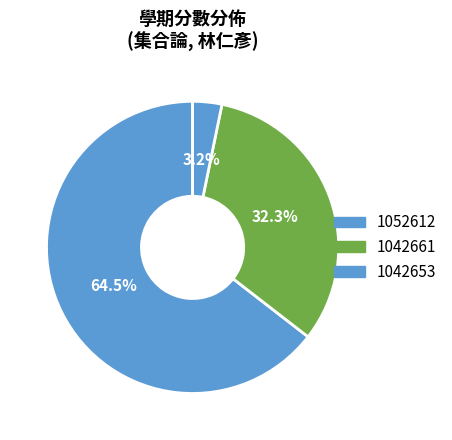

To the nearest percent, what percentage of the pie is 1052612?

65%